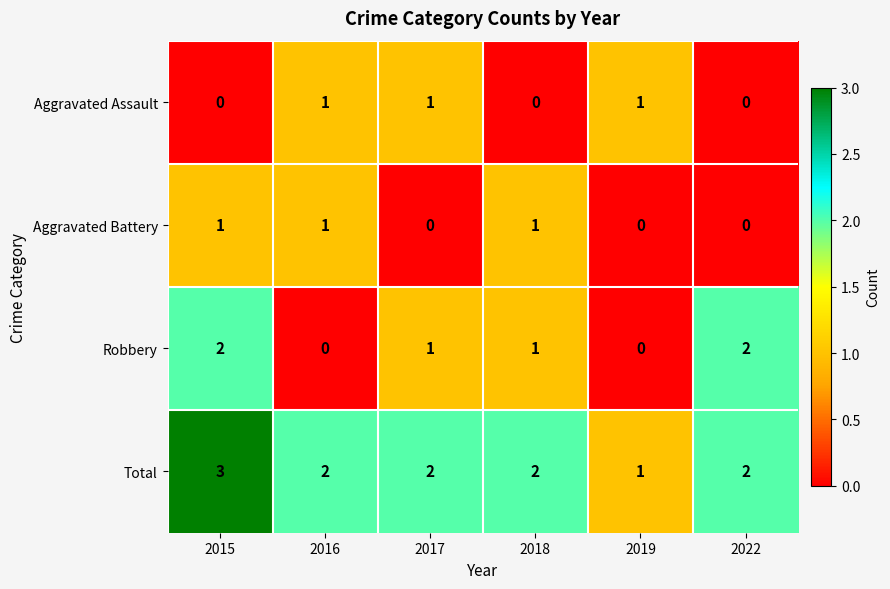

How many data points does each series have?

6